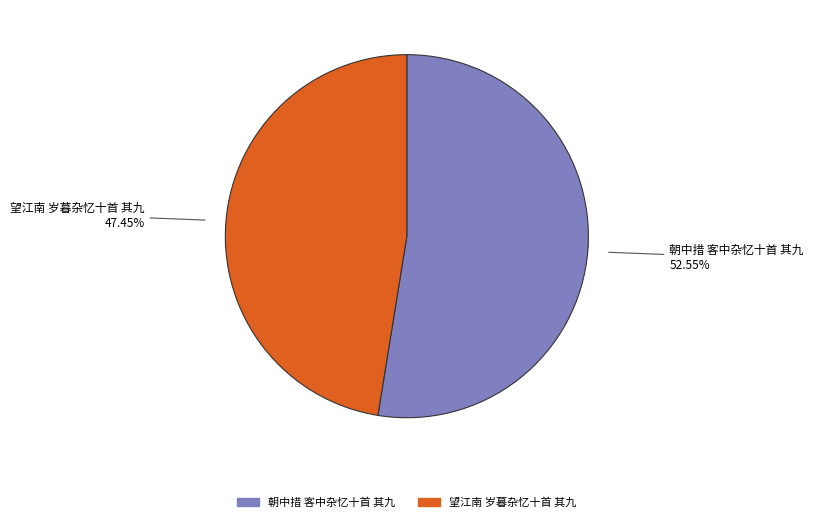

The 朝中措 客中杂忆十首 其九 slice represents 53% of the pie. True or false?

True